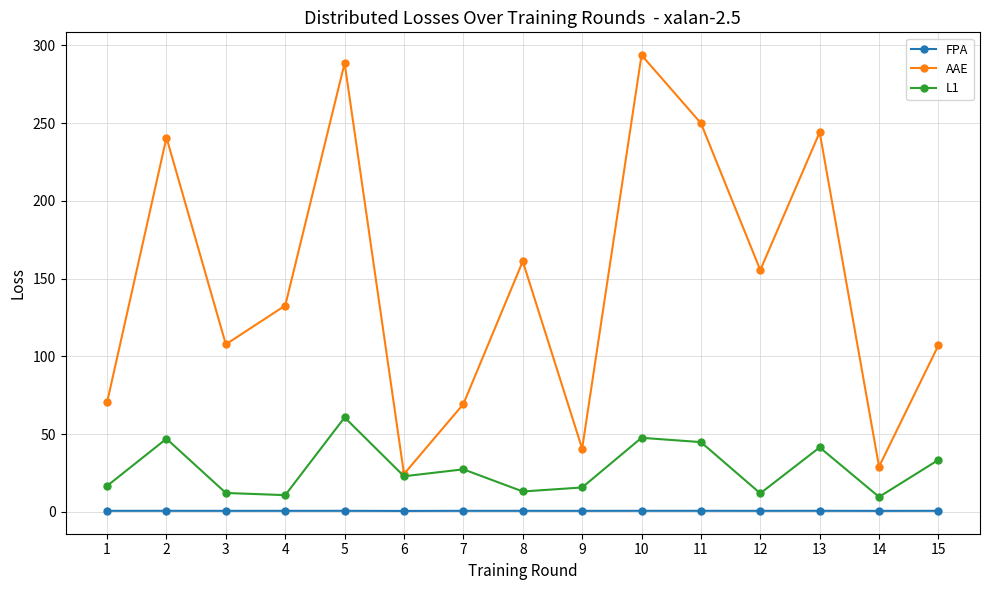

At how many categories does at least one series exceed 222?

5